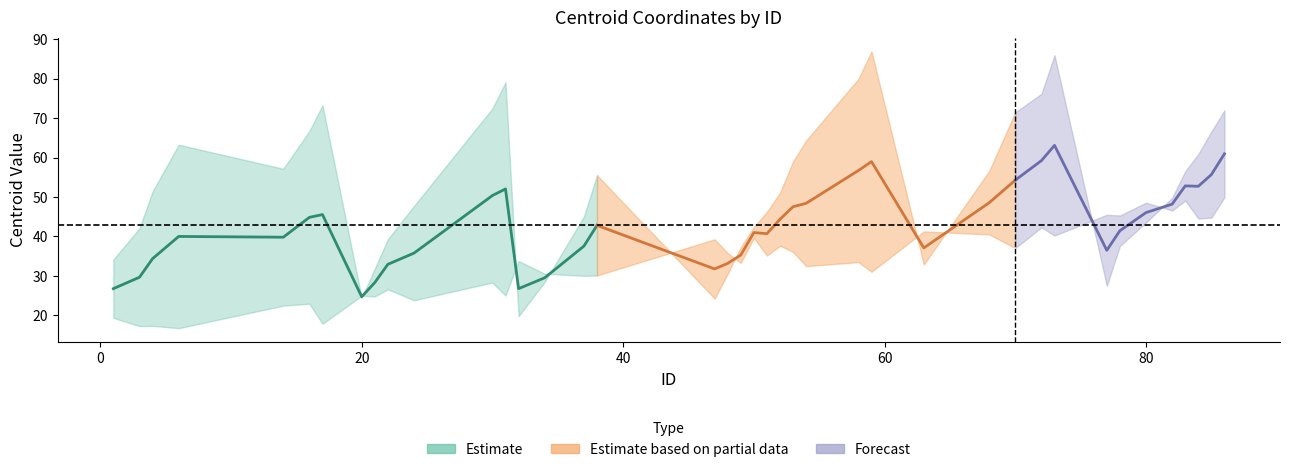

Read the centroides_y value at 34.

30.6